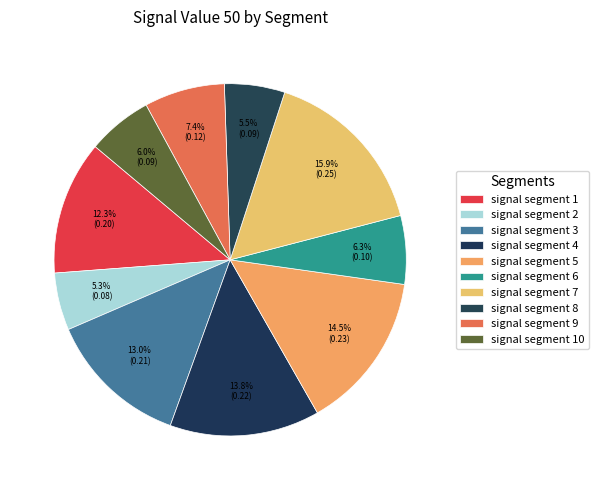

How many slices are in this pie chart?

10